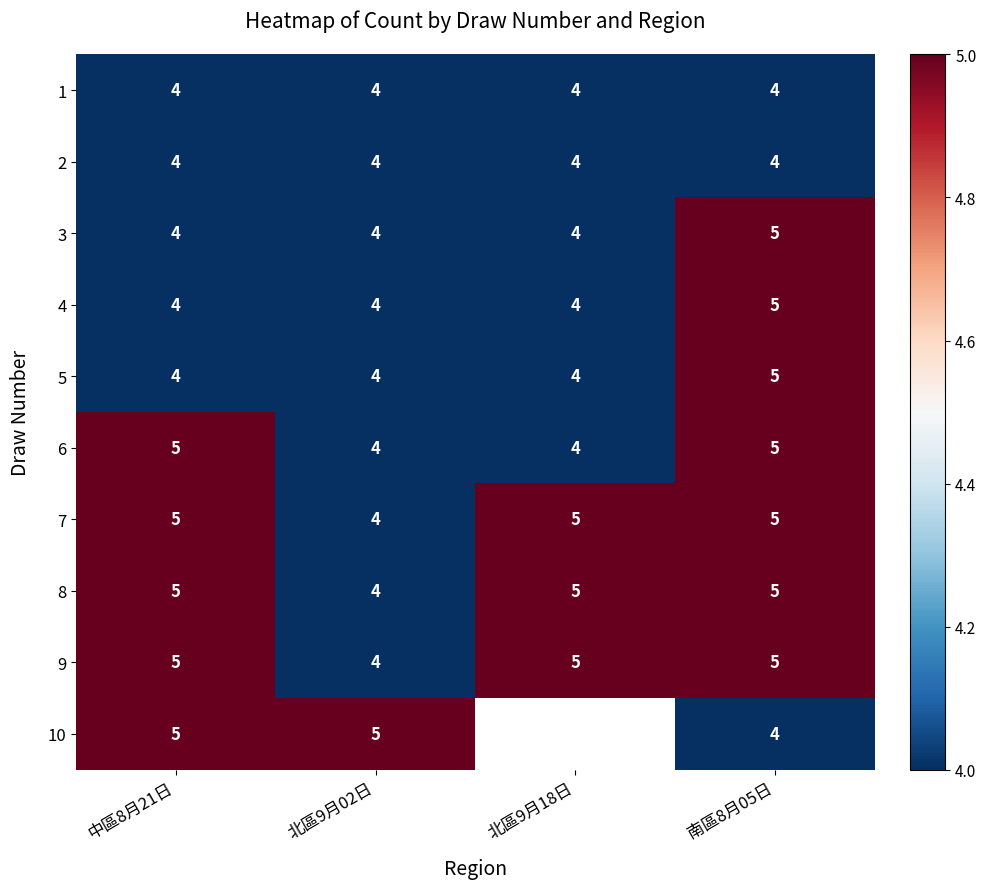

What is the sum of the 7 values at 南區8月05日 and 中區8月21日?

10